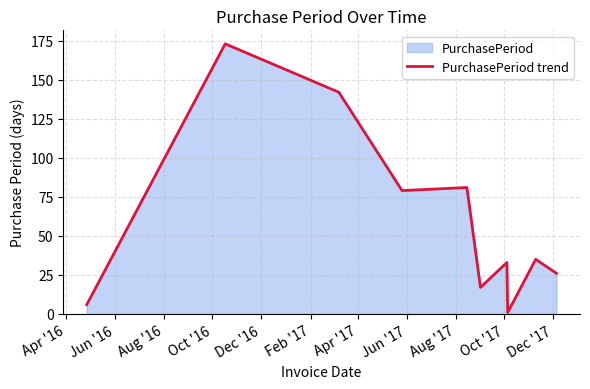

What is the greatest value displayed?

173